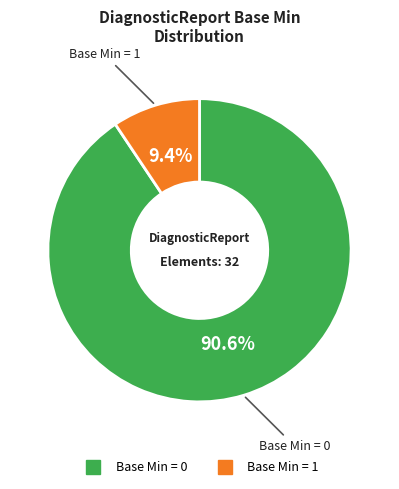

Is there a majority slice in this chart?

Yes